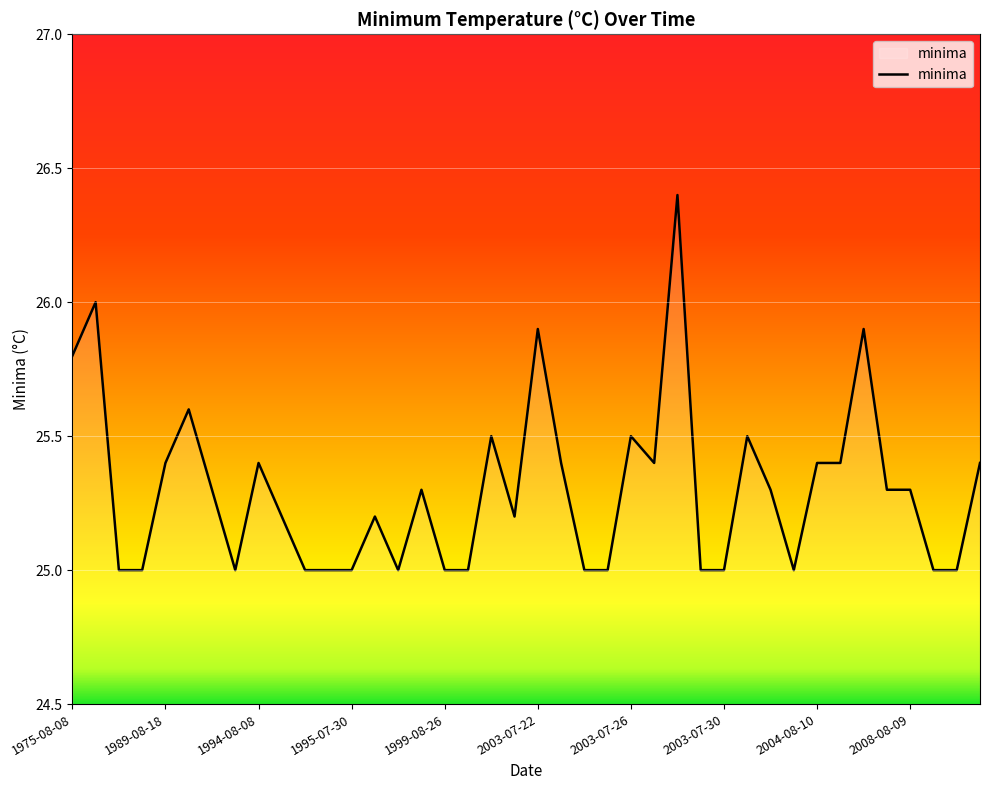

What is the maximum value shown in the chart?

26.4